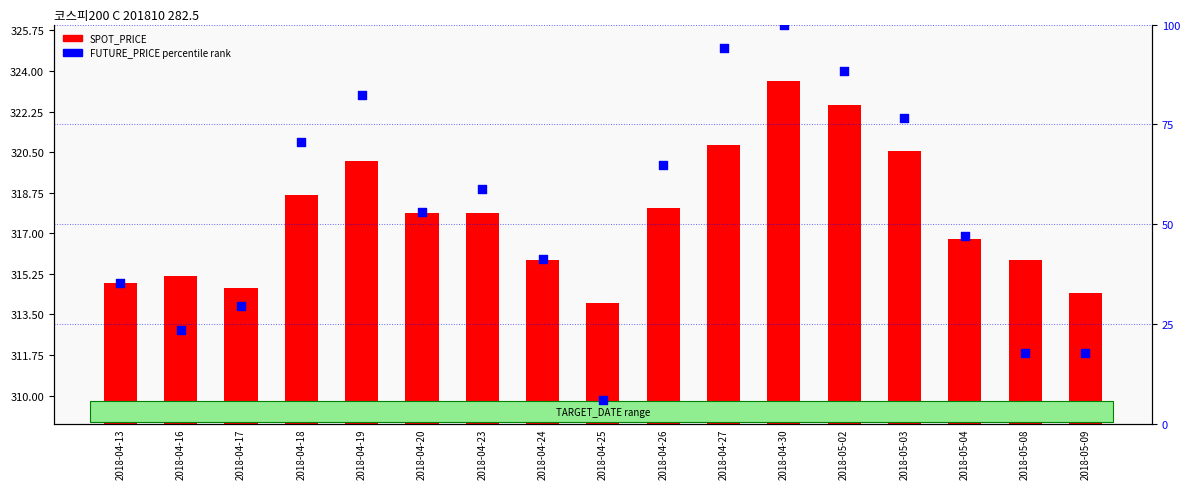

At which category is the sum across all series the highest?

2018-04-30